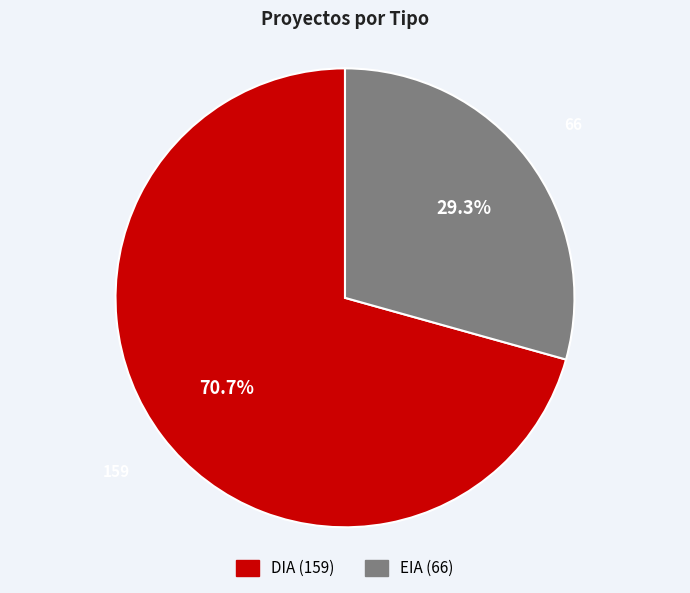

To the nearest percent, what is the difference between the largest and smallest slice percentages?

41%